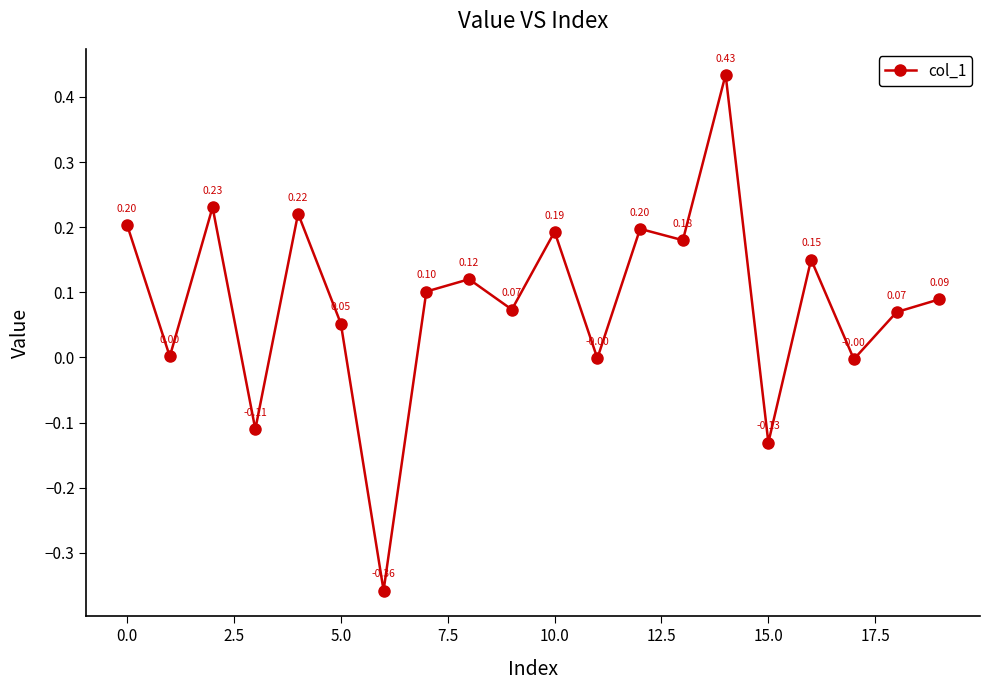

True or false: the data has more than 0 interior local peaks.

True